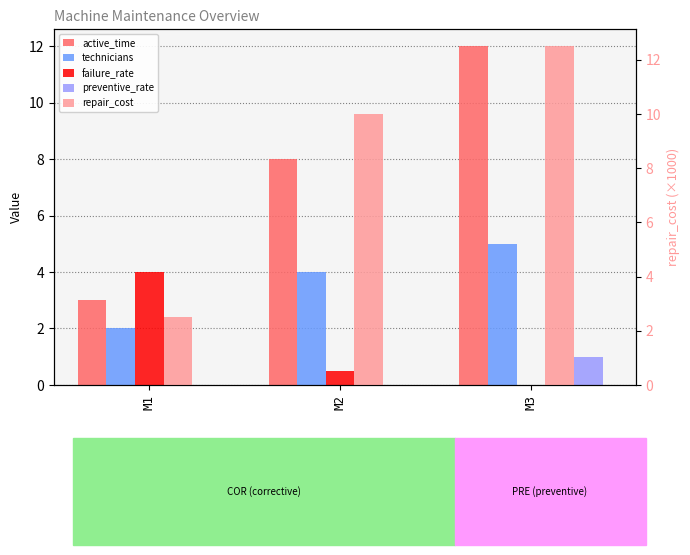

Reading left to right, list all the values displayed in this chart.

active_time: 3.0	8.0	12.0
technicians: 2.0	4.0	5.0
failure_rate: 4.0	0.5	0.0
preventive_rate: 0.0	0.0	1.0
repair_cost: 2.5	10.0	12.5